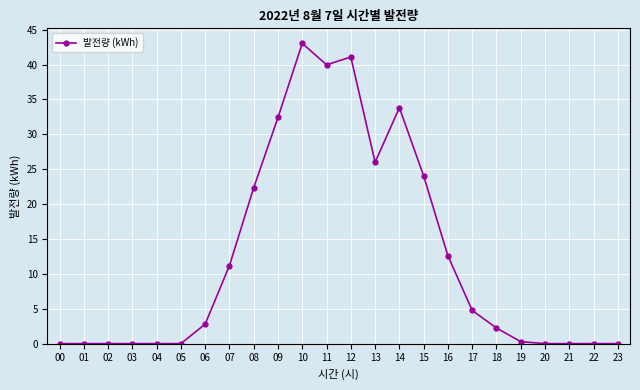

True or false: the data has more than 2 interior local peaks.

True